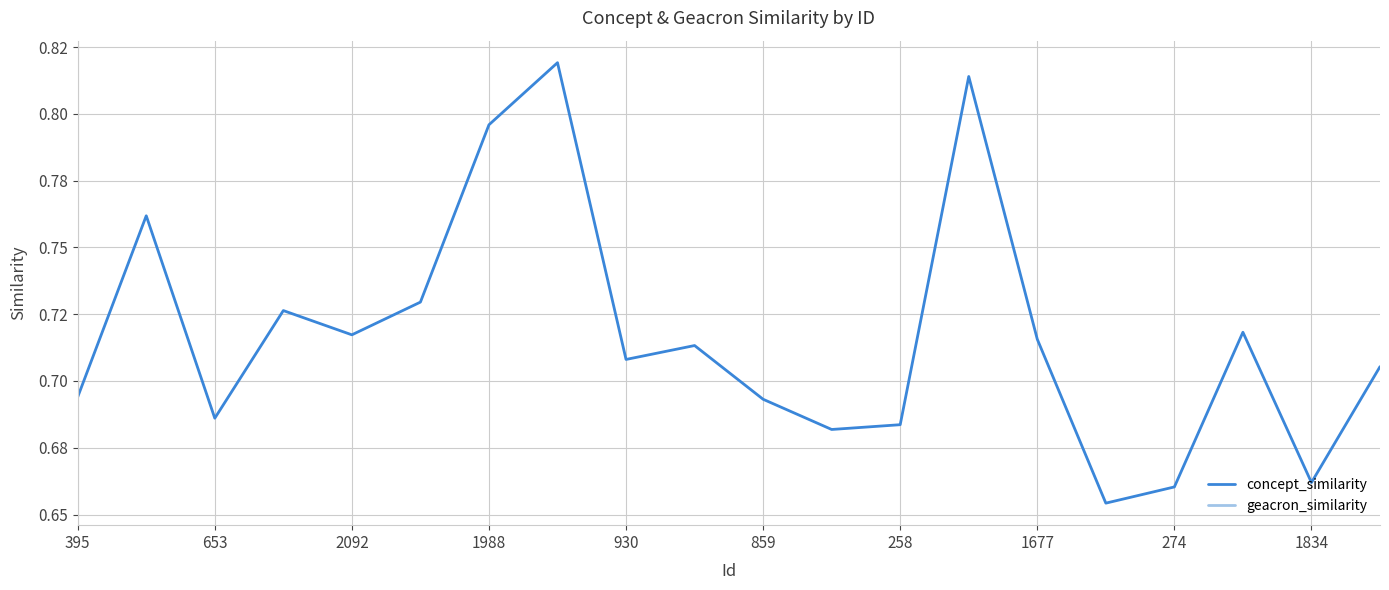

True or false: concept_similarity and geacron_similarity intersect in this chart.

False